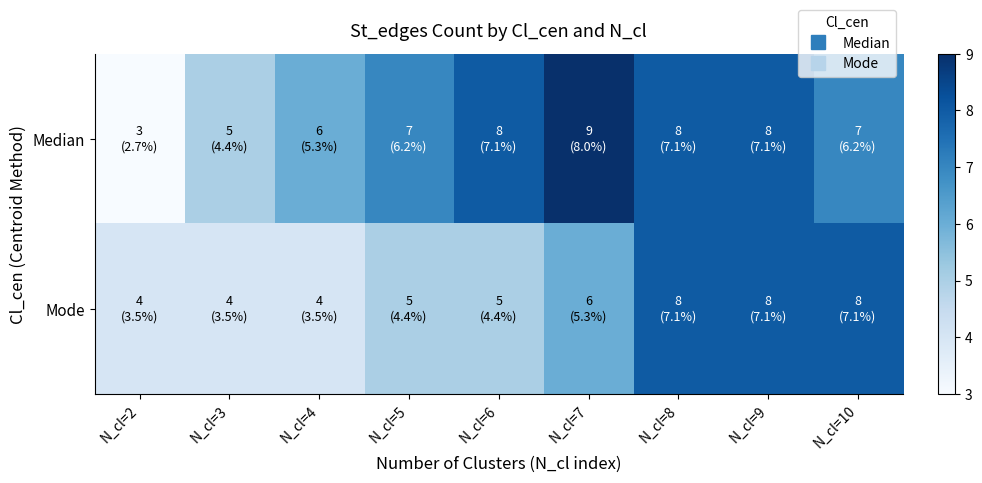

Count the number of categories in the chart.

9